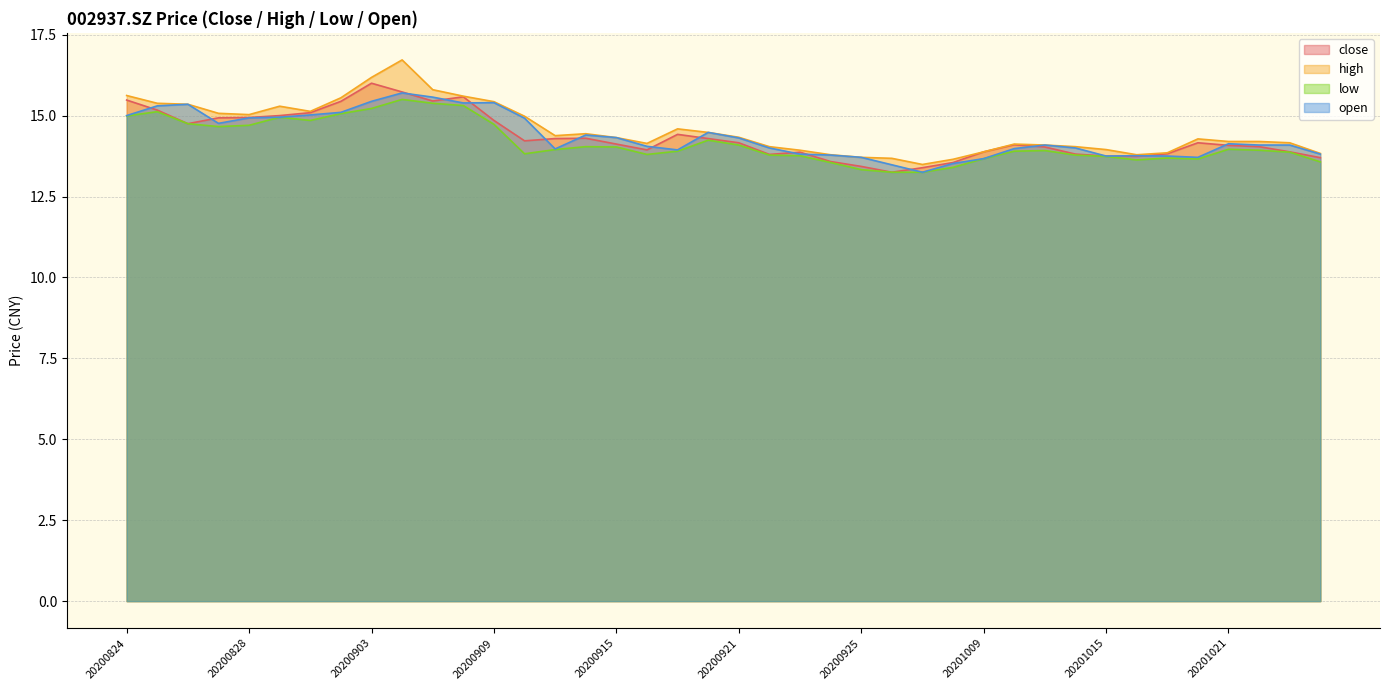

Reading left to right, extract all data points from this chart.

close: 15.5	15.2	14.8	14.9	14.9	15.0	15.1	15.4	16.0	15.7	15.4	15.6	14.8	14.2	14.3	14.3	14.1	13.9	14.4	14.3	14.2	13.8	13.9	13.6	13.4	13.2	13.4	13.6	13.9	14.1	14.0	13.8	13.8	13.7	13.8	14.2	14.1	14.0	13.9	13.7
high: 15.6	15.4	15.3	15.1	15.0	15.3	15.1	15.6	16.2	16.7	15.8	15.6	15.4	15.0	14.4	14.4	14.3	14.1	14.6	14.5	14.3	14.0	13.9	13.8	13.7	13.7	13.5	13.7	13.9	14.1	14.1	14.0	13.9	13.8	13.8	14.3	14.2	14.2	14.2	13.8
low: 15.0	15.1	14.8	14.7	14.7	14.9	14.8	15.1	15.2	15.5	15.4	15.3	14.7	13.8	13.9	14.0	14.0	13.8	13.9	14.2	14.1	13.8	13.8	13.6	13.3	13.2	13.2	13.4	13.7	13.9	13.9	13.8	13.7	13.6	13.7	13.7	14.0	13.9	13.9	13.6
open: 15.0	15.3	15.3	14.8	14.9	14.9	15.0	15.1	15.4	15.7	15.6	15.4	15.4	14.9	14.0	14.4	14.3	14.1	13.9	14.5	14.3	14.0	13.8	13.8	13.7	13.5	13.2	13.5	13.7	14.0	14.1	14.0	13.8	13.8	13.8	13.7	14.1	14.1	14.1	13.8